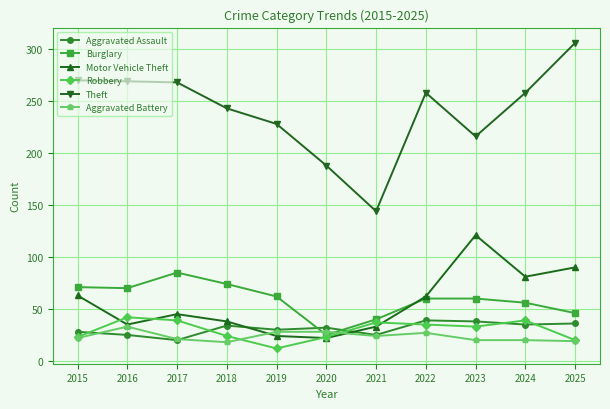

Rank the series at 2018 from lowest to highest value.

Aggravated Battery, Robbery, Aggravated Assault, Motor Vehicle Theft, Burglary, Theft